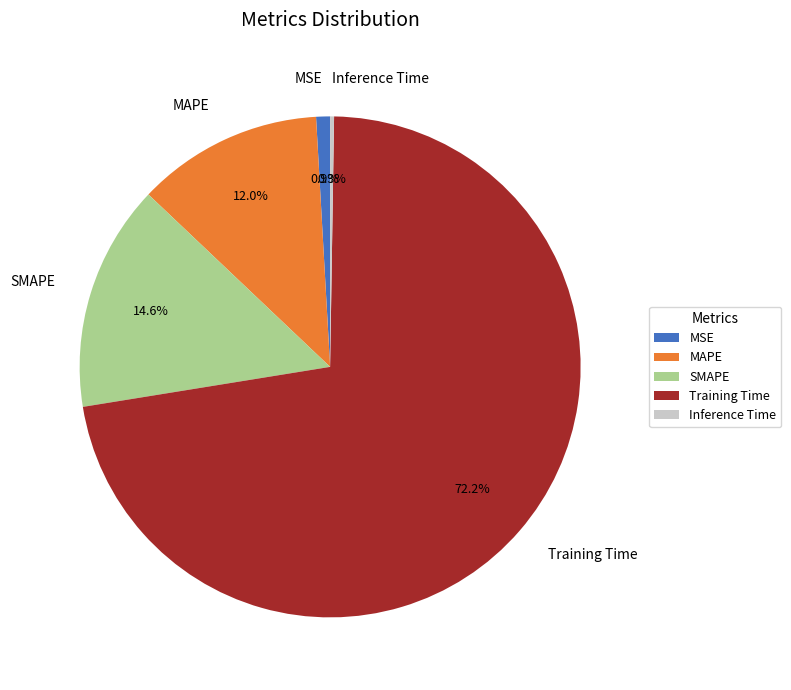

The Training Time slice represents 72% of the pie. True or false?

True